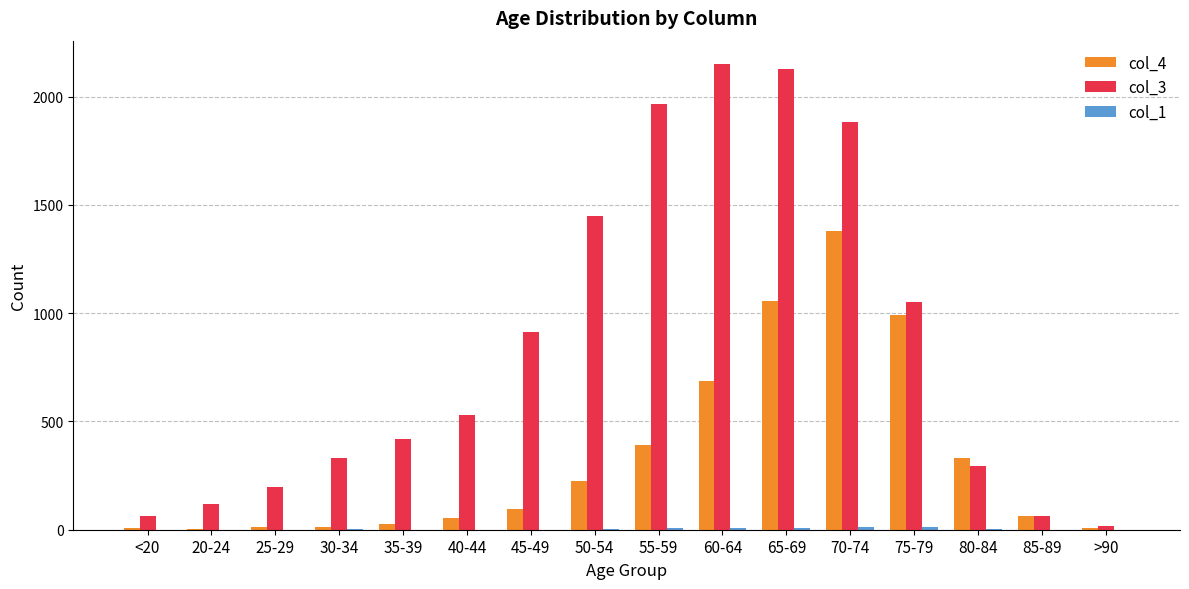

The col_3 series shows 1450 at 50-54. True or false?

True